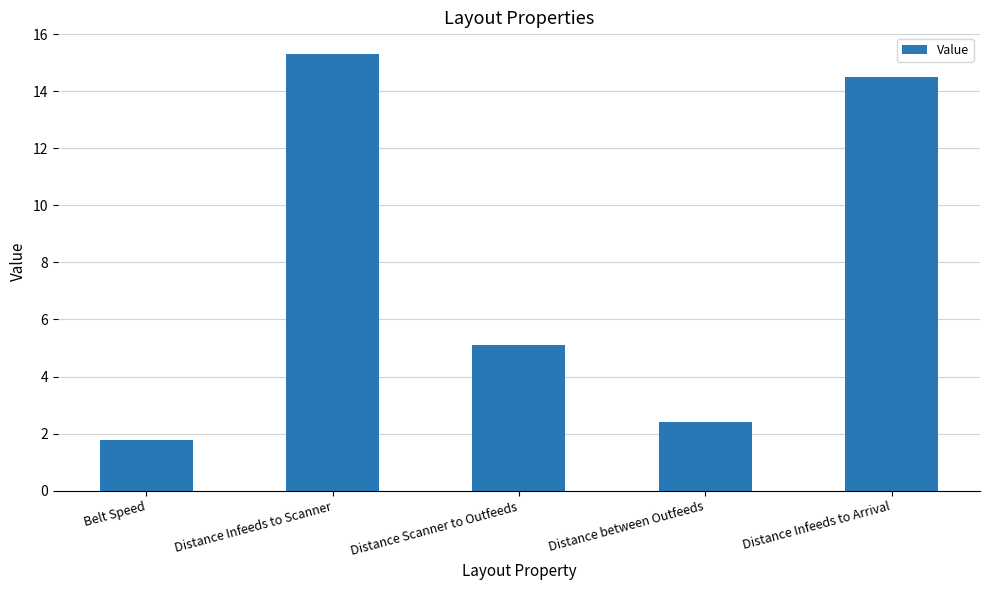

Reading left to right, what are all the values shown in this chart?

Belt Speed=1.8	Distance Infeeds to Scanner=15.3	Distance Scanner to Outfeeds=5.1	Distance between Outfeeds=2.4	Distance Infeeds to Arrival=14.5